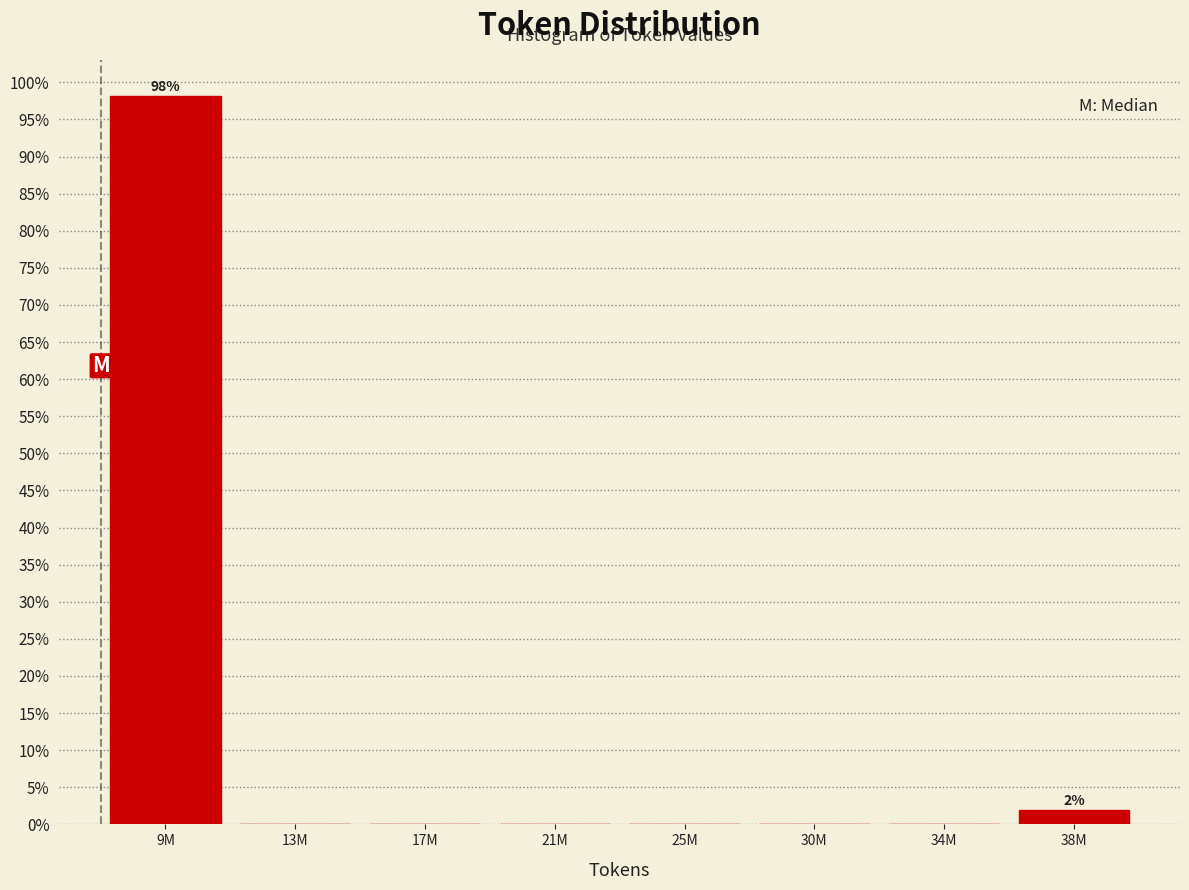

Reading right to left, what are all the values shown in this chart?

38M=1.9	34M=0.0	30M=0.0	25M=0.0	21M=0.0	17M=0.0	13M=0.0	9M=98.1